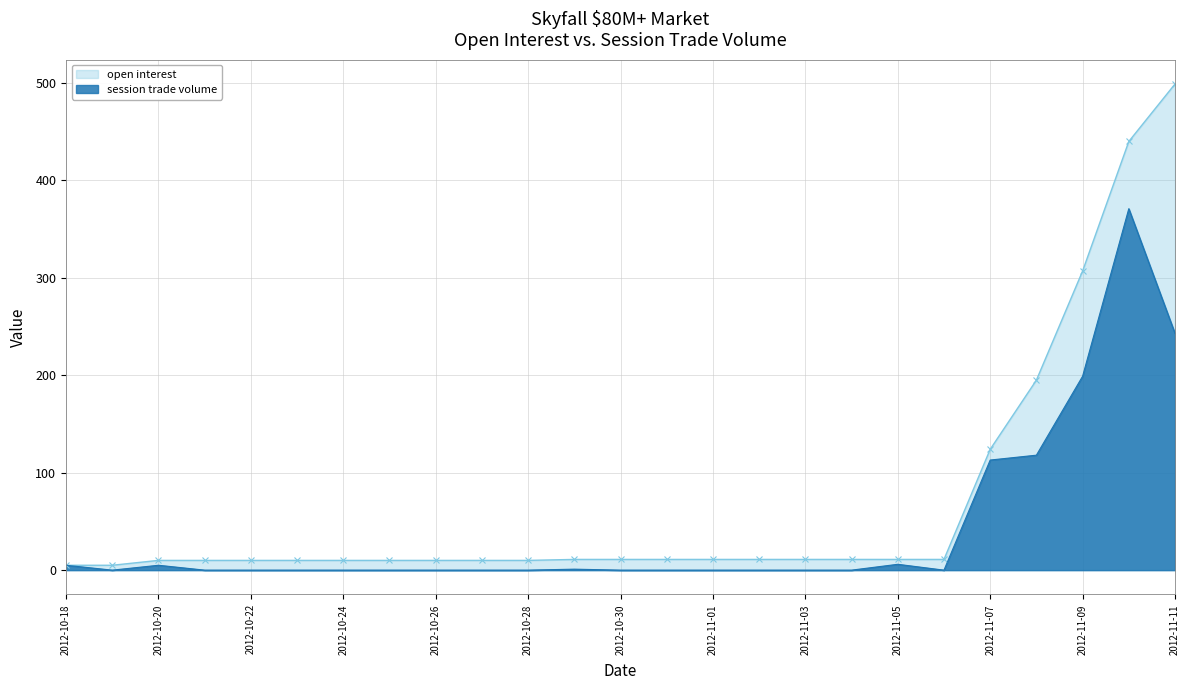

Which series has the largest total across all categories?

open interest